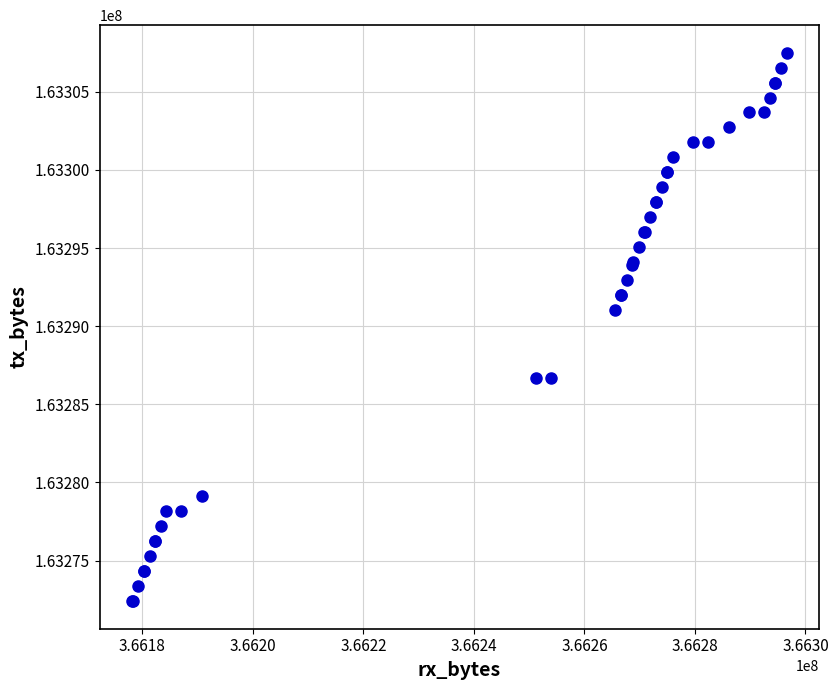

What Y value in the scatter plot is closest to 163289950?

163291043